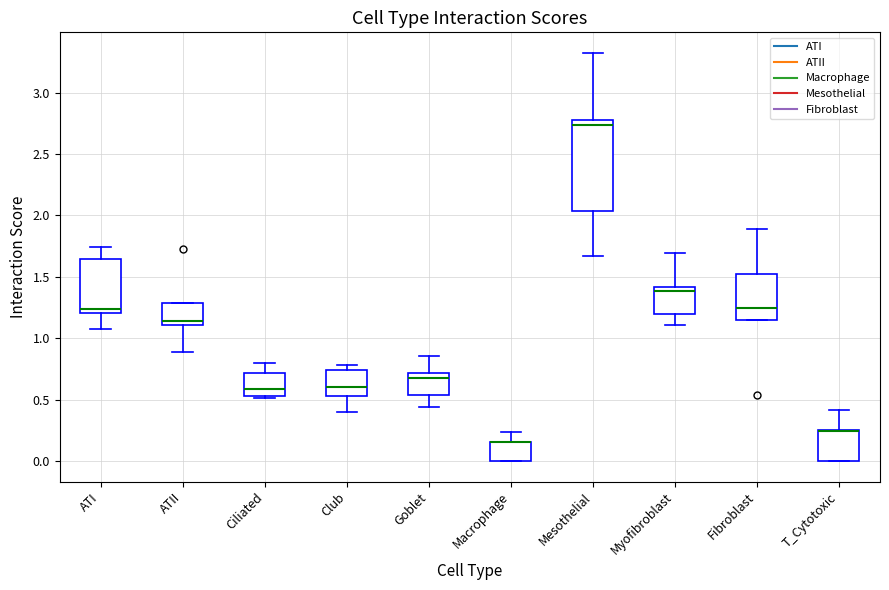

Reading left to right, transcribe this box plot: for each box, give where its median line is, the range the box spans, and where its two whiskers end, as read against the y-axis. The values are not printed on the chart, so give them approximately, as read against the axis.

ATI: median 1.25, box 1.20 to 1.65, whiskers 1.05 to 1.75
ATII: median 1.15, box 1.10 to 1.30, whiskers 0.90 to 1.30
Ciliated: median 0.60, box 0.55 to 0.70, whiskers 0.50 to 0.80
Club: median 0.60, box 0.55 to 0.75, whiskers 0.40 to 0.80
Goblet: median 0.70 (just below the box's upper edge), box 0.55 to 0.70, whiskers 0.45 to 0.85
Macrophage: median 0.15 (drawn on the box's upper edge), box 0.00 to 0.15, whiskers 0.00 to 0.25
Mesothelial: median 2.75, box 2.05 to 2.80, whiskers 1.65 to 3.30
Myofibroblast: median 1.40 (just below the box's upper edge), box 1.20 to 1.40, whiskers 1.10 to 1.70
Fibroblast: median 1.25, box 1.15 to 1.55, whiskers 1.15 to 1.90
T_Cytotoxic: median 0.25 (drawn on the box's upper edge), box 0.00 to 0.25, whiskers 0.00 to 0.40